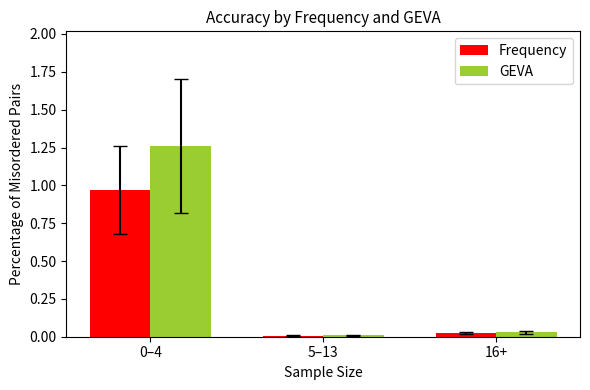

Which series has the largest total across all categories?

GEVA